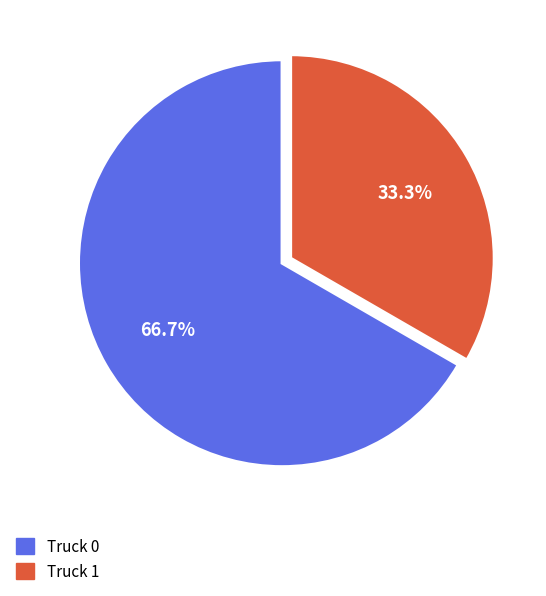

Count the number of slices in the pie.

2